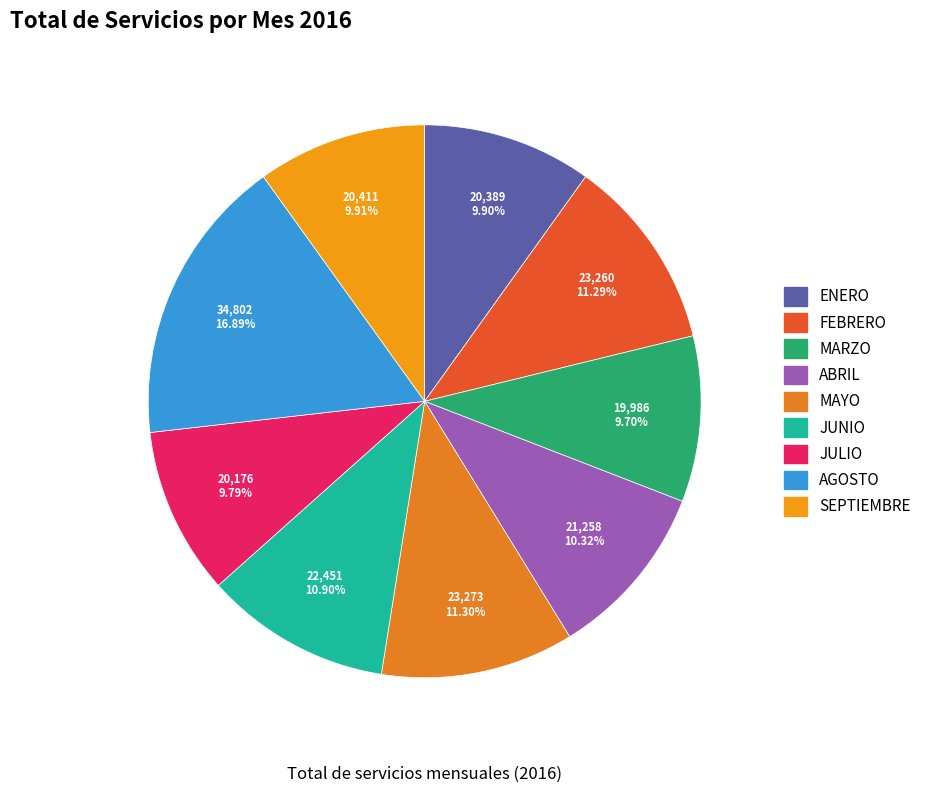

What is the smallest slice in the pie chart?

MARZO